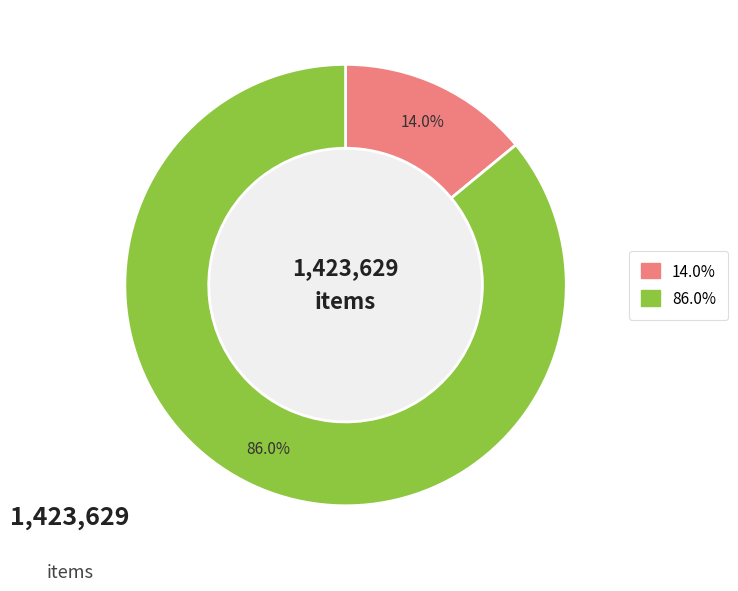

Is there a majority slice in this chart?

Yes